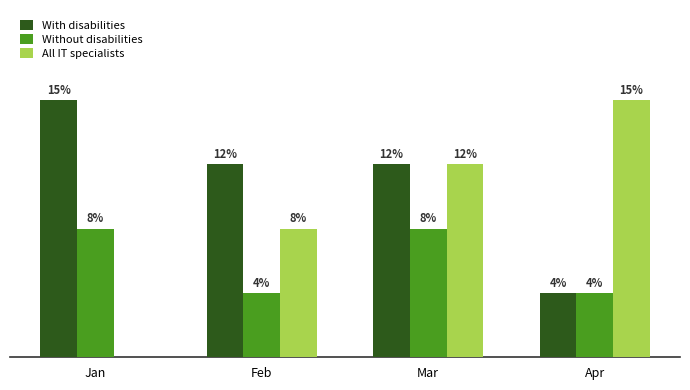

At which label does With disabilities first exceed 3?

Jan